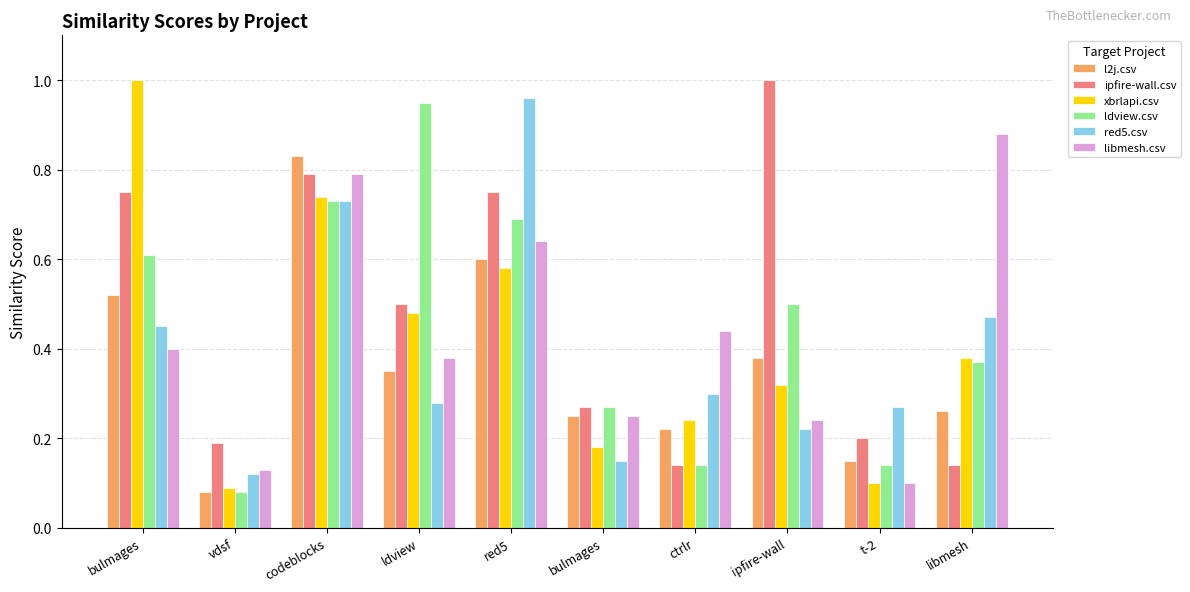

How many data points does each series have?

10